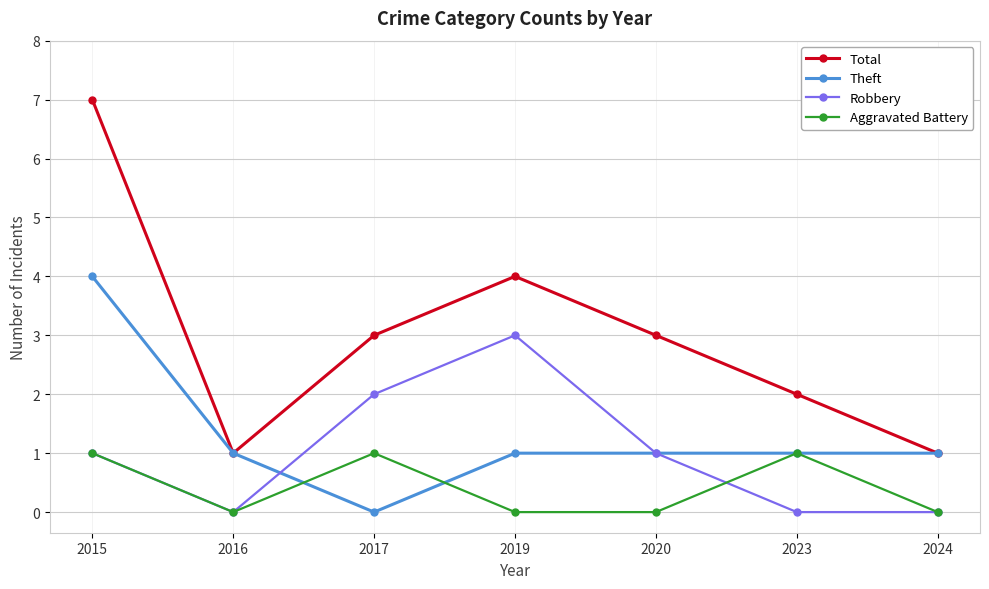

Where is the first local minimum for Robbery?

2016